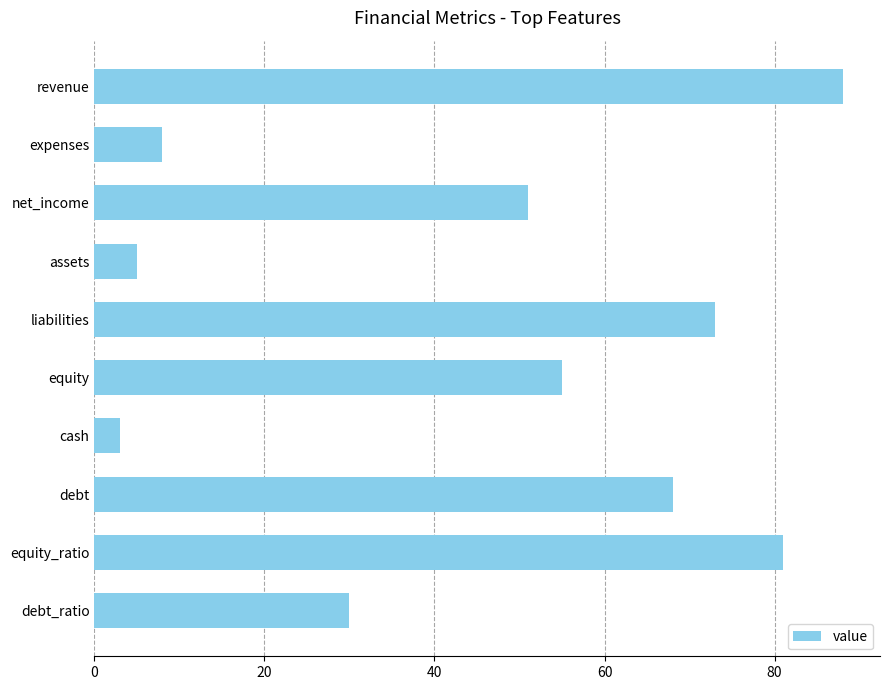

How many bars are there in total?

10